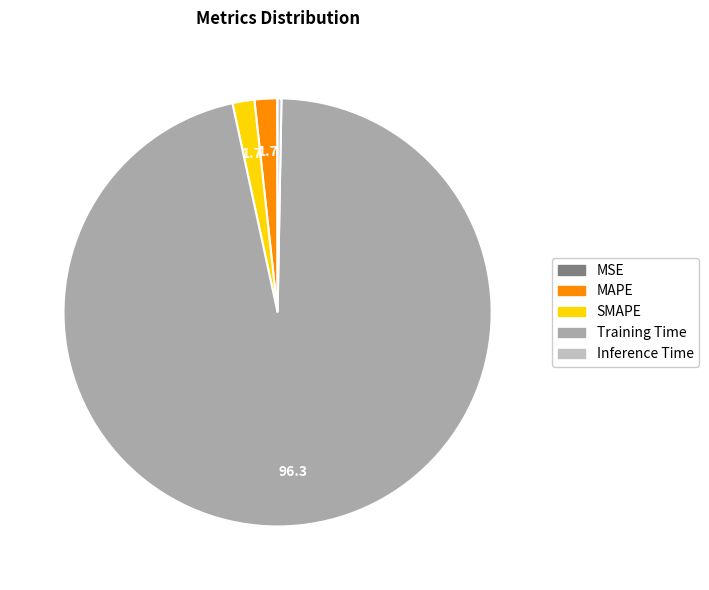

What is the majority slice?

Training Time